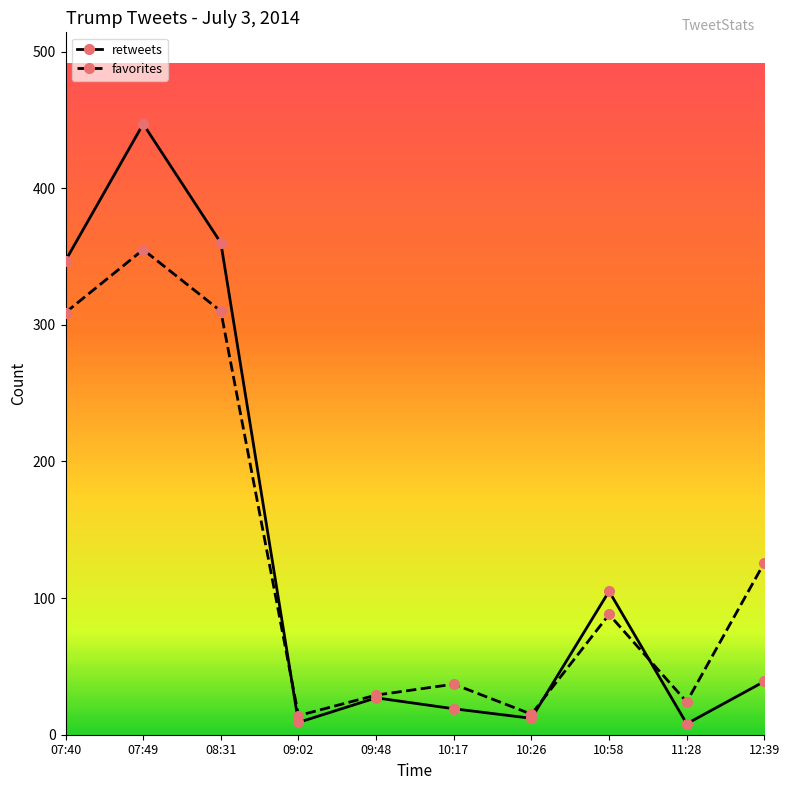

What is the minimum value shown in the chart?

8